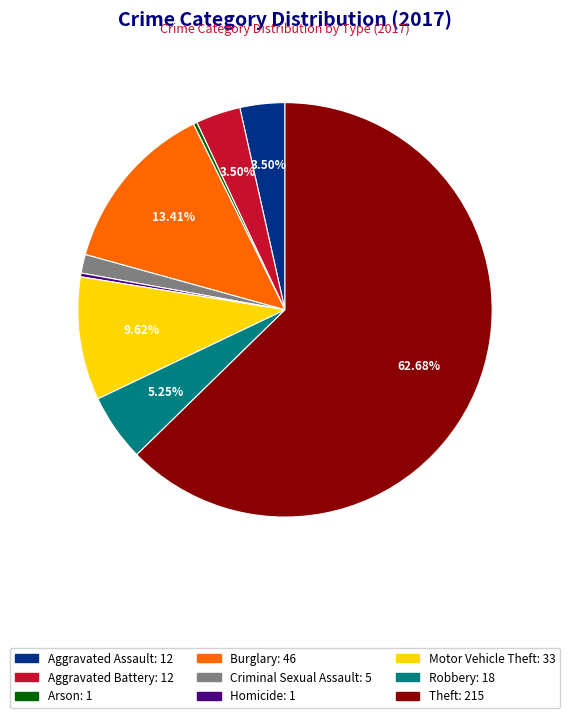

To the nearest percent, what is the difference between the Burglary and Aggravated Assault slice percentages?

10%